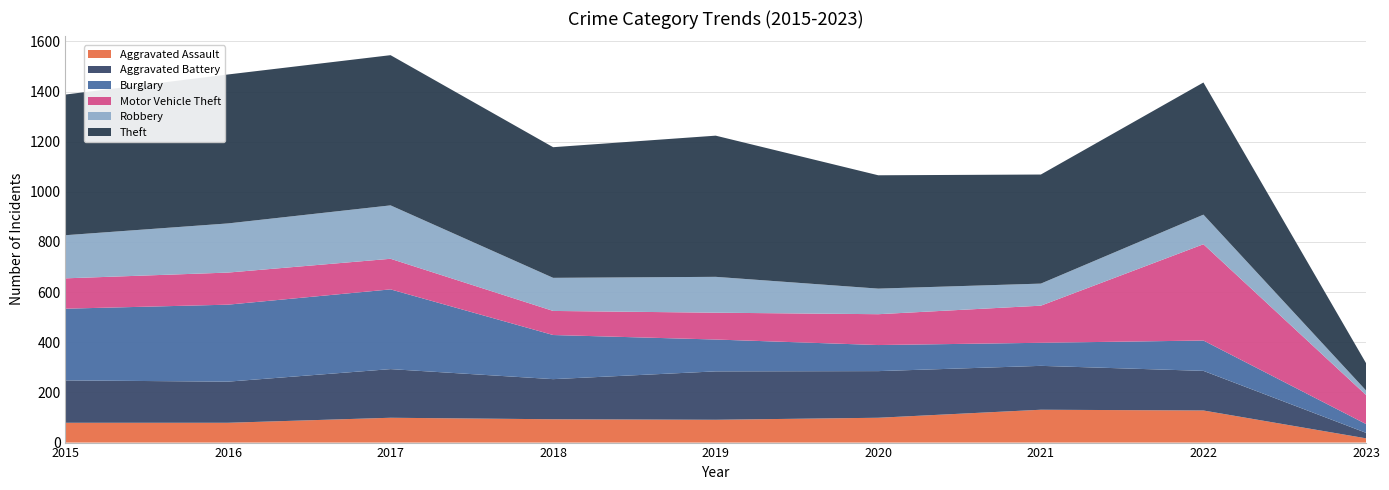

Reading left to right, transcribe all the data shown in this chart.

Aggravated Assault: 2015=79	2016=79	2017=99	2018=93	2019=91	2020=99	2021=131	2022=128	2023=17
Aggravated Battery: 2015=169	2016=164	2017=194	2018=160	2019=193	2020=186	2021=175	2022=158	2023=22
Burglary: 2015=286	2016=307	2017=318	2018=176	2019=127	2020=104	2021=92	2022=121	2023=35
Motor Vehicle Theft: 2015=121	2016=128	2017=122	2018=96	2019=107	2020=123	2021=148	2022=384	2023=116
Robbery: 2015=172	2016=196	2017=213	2018=132	2019=143	2020=102	2021=88	2022=118	2023=18
Theft: 2015=561	2016=594	2017=599	2018=521	2019=563	2020=452	2021=435	2022=527	2023=109